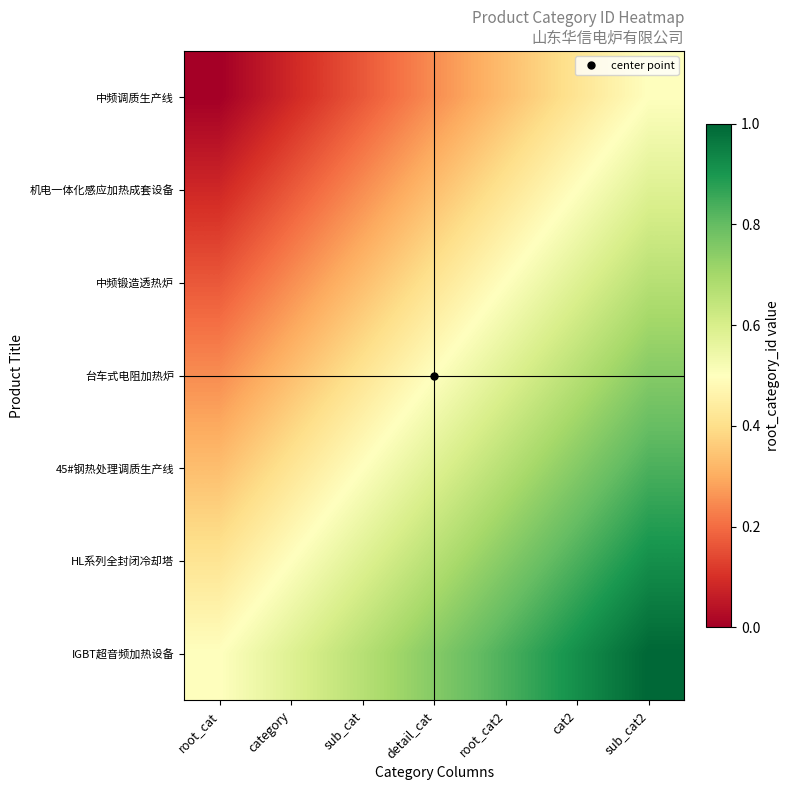

Which has a higher value, root_cat or sub_cat2?

sub_cat2